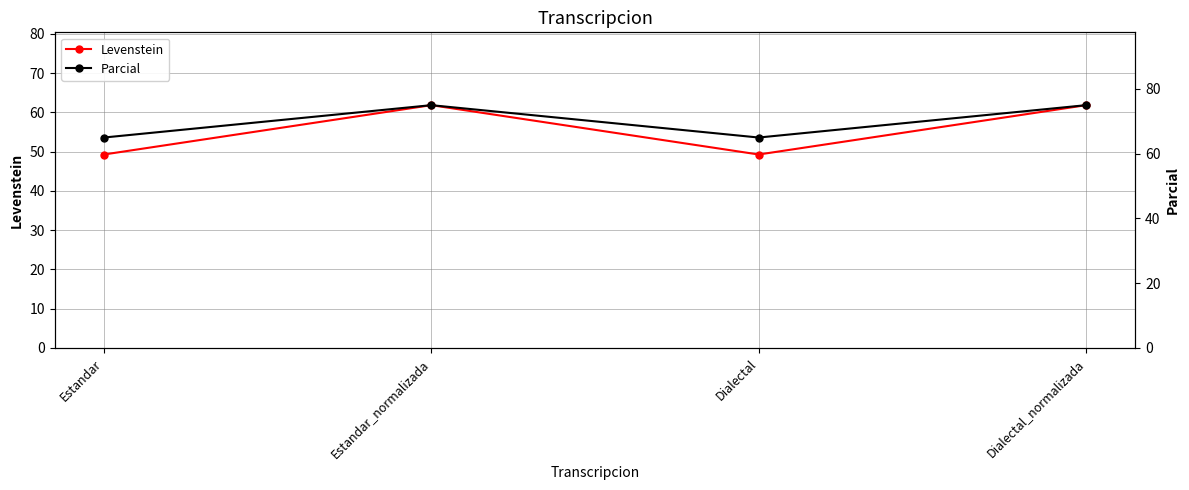

True or false: Parcial and Levenstein cross at least once.

False